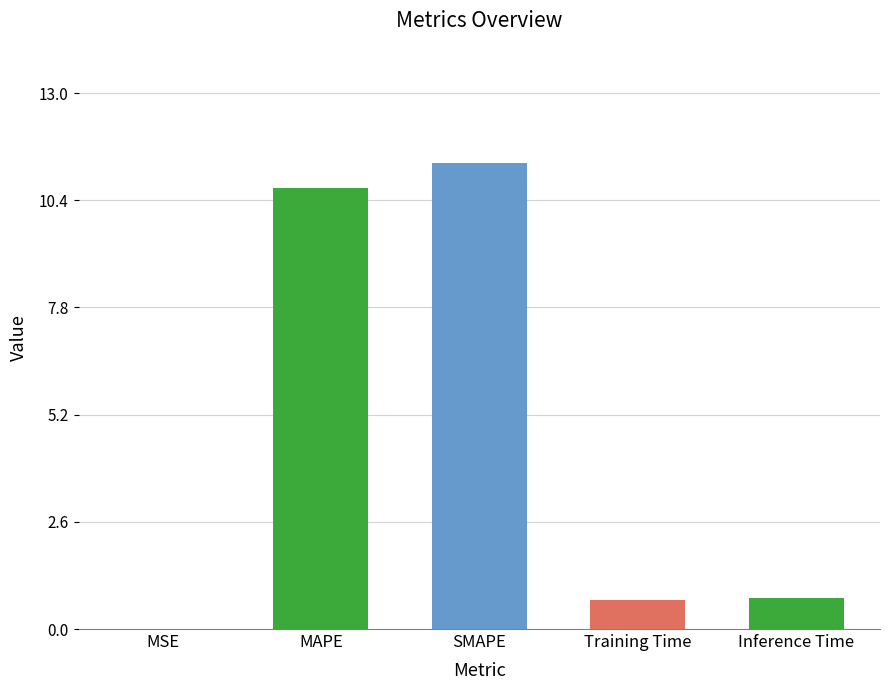

Which has a higher value, Inference Time or MSE?

Inference Time